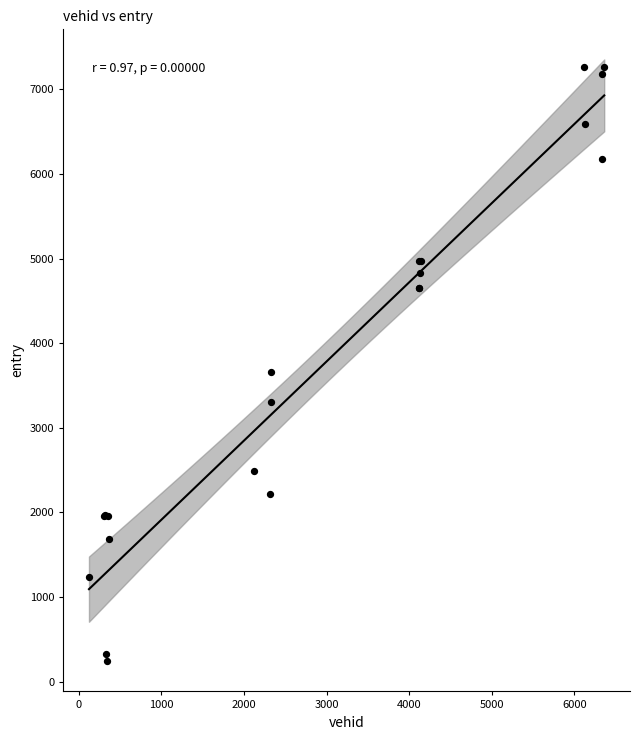

What Y value in the scatter plot is closest to 3750?

3660.1